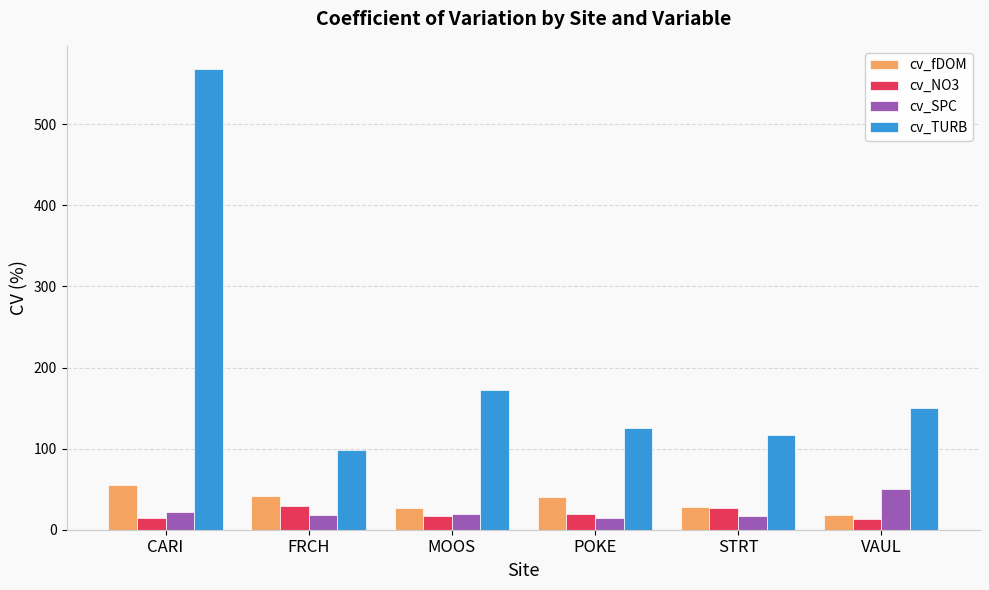

Are the bars horizontal?

No